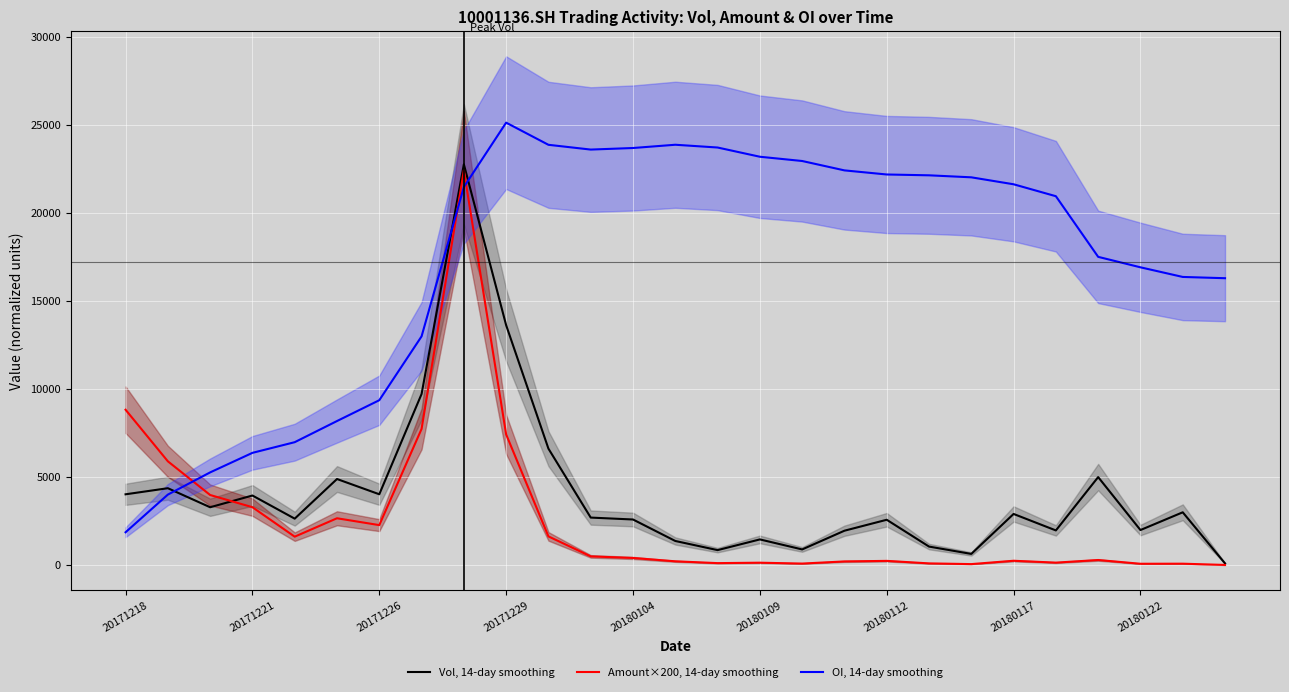

What is the maximum value for Vol, 14-day smoothing?

22757.0